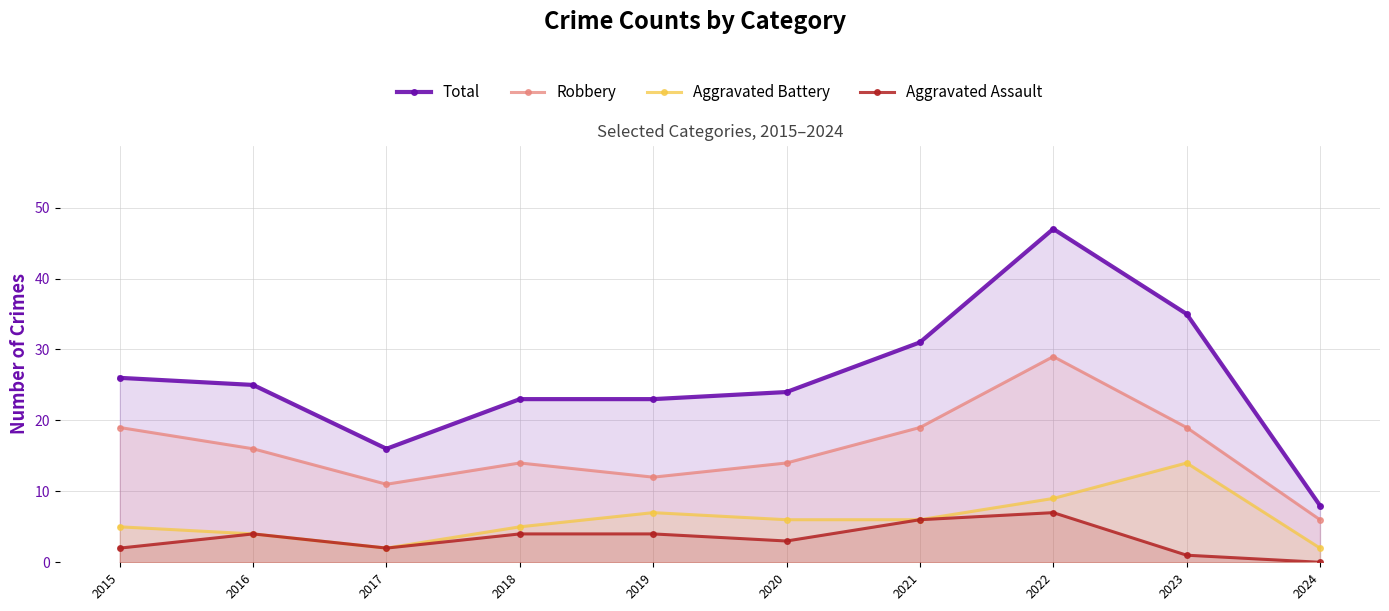

What is the sum of all Total values?

258